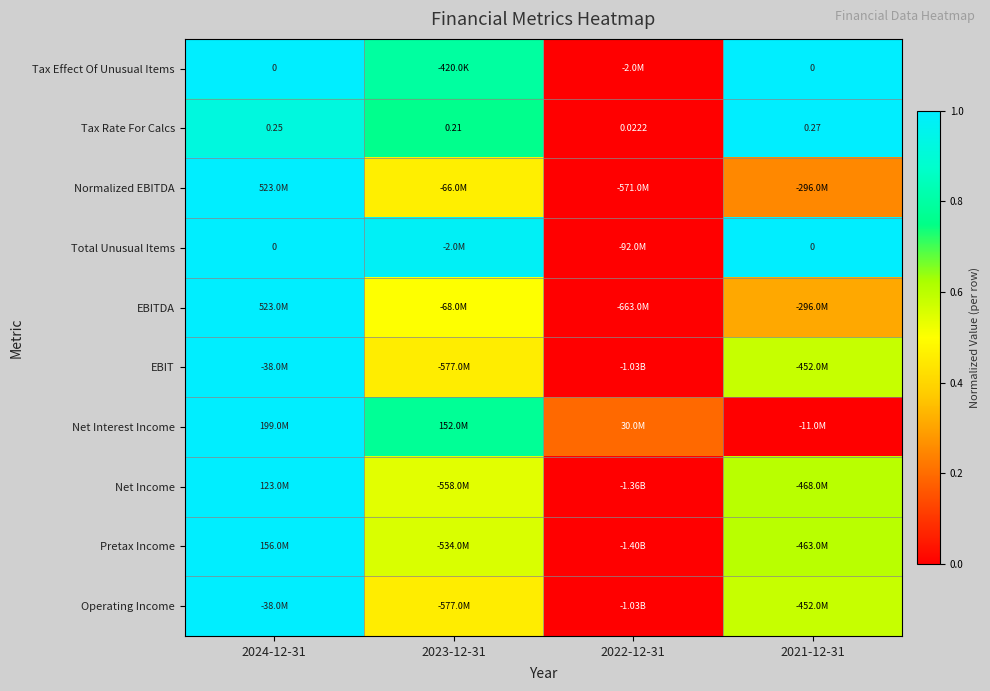

What is the difference between the Net Interest Income values at 2022-12-31 and 2021-12-31?

0.2